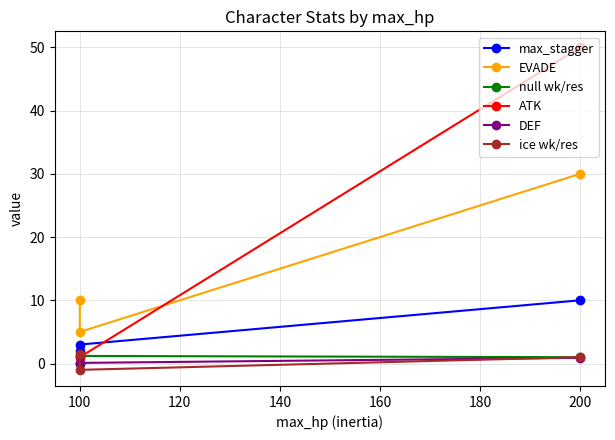

At how many categories does at least one series exceed 45?

1